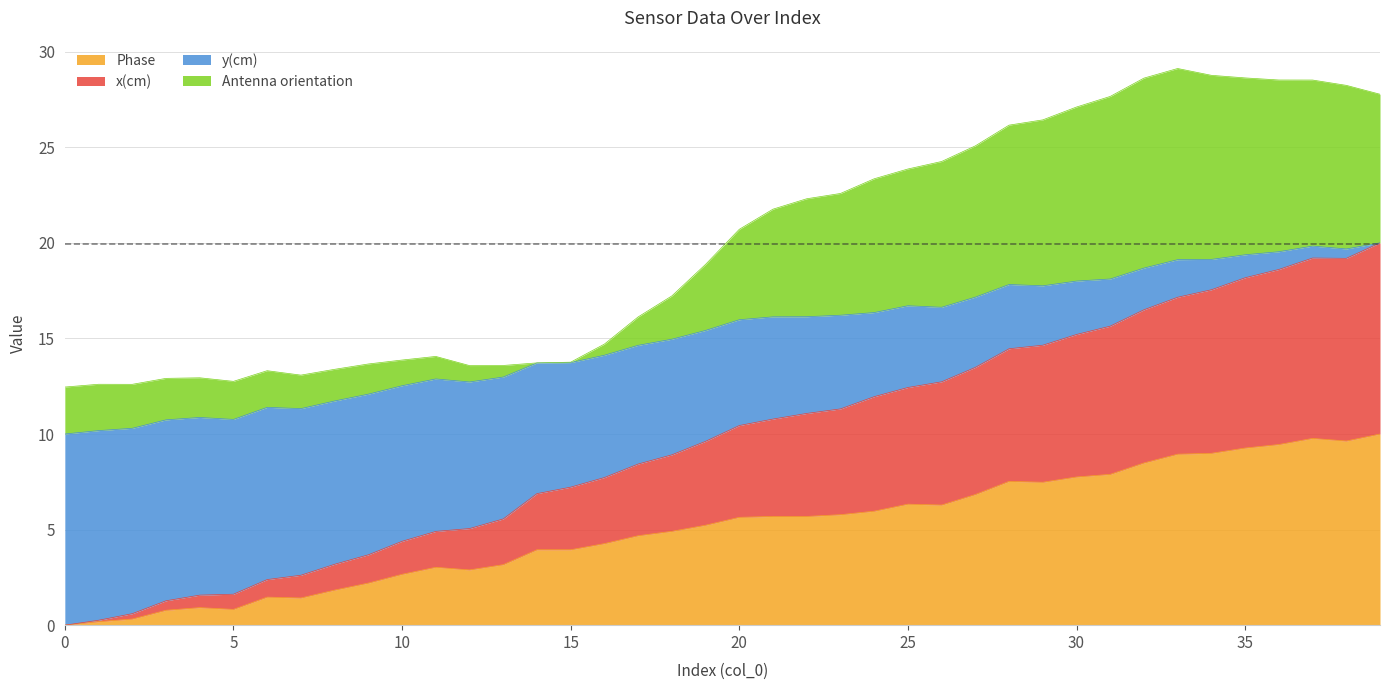

How many lines are shown in the chart?

4